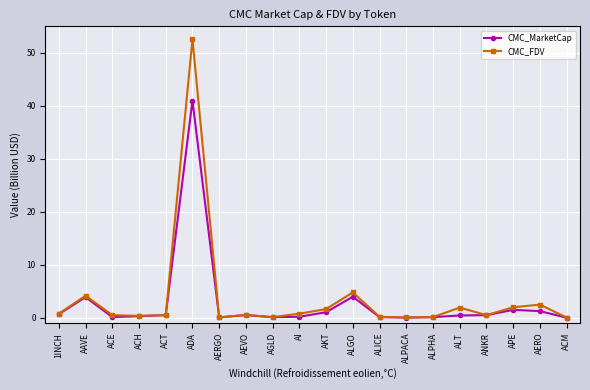

What is the sum of the CMC_MarketCap values at 1INCH and AEVO?

1.2